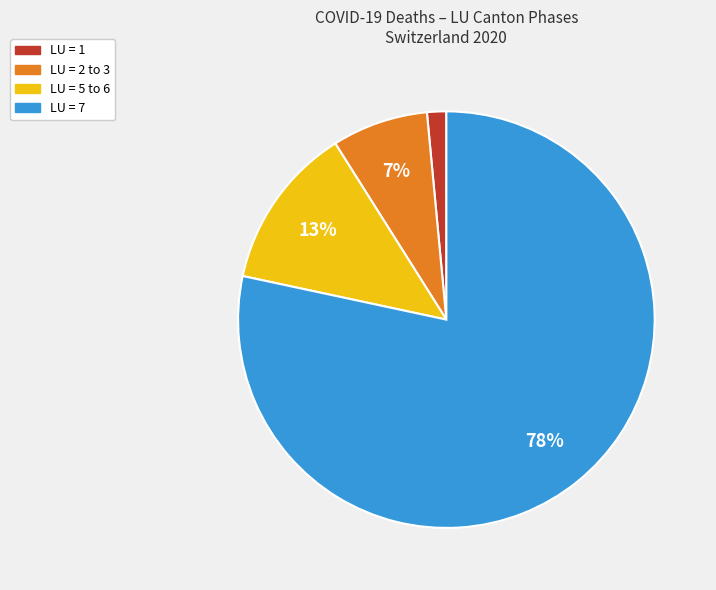

To the nearest percent, what is the average slice percentage?

25%